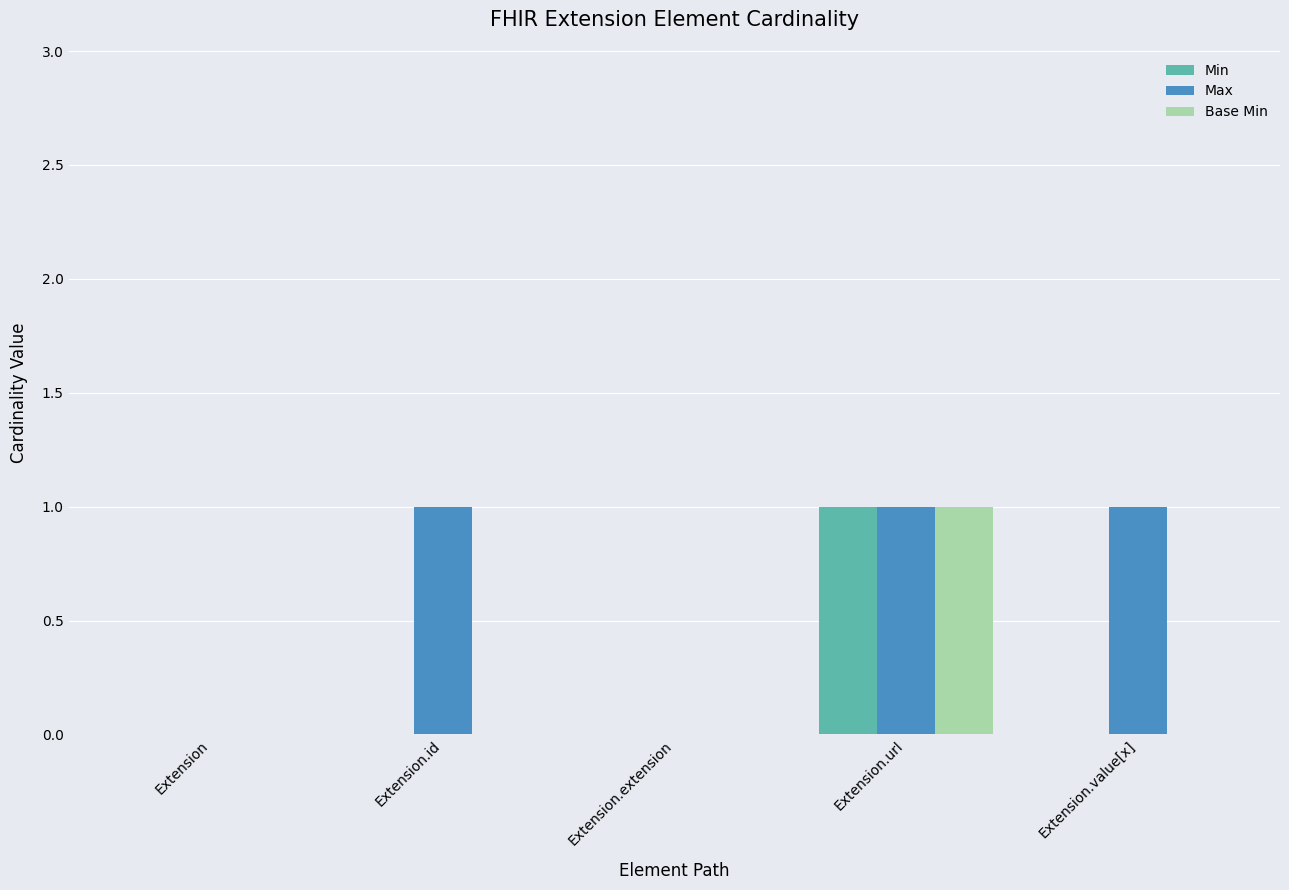

True or false: Max has a value of 0 at Extension.

True